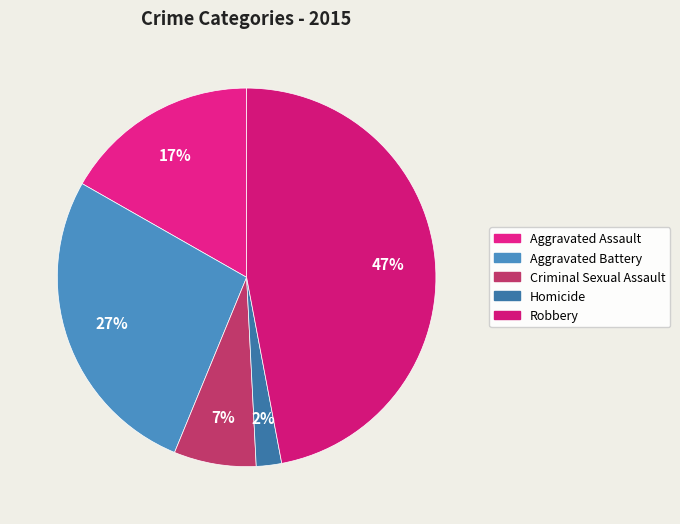

How many segments does this pie chart have?

5